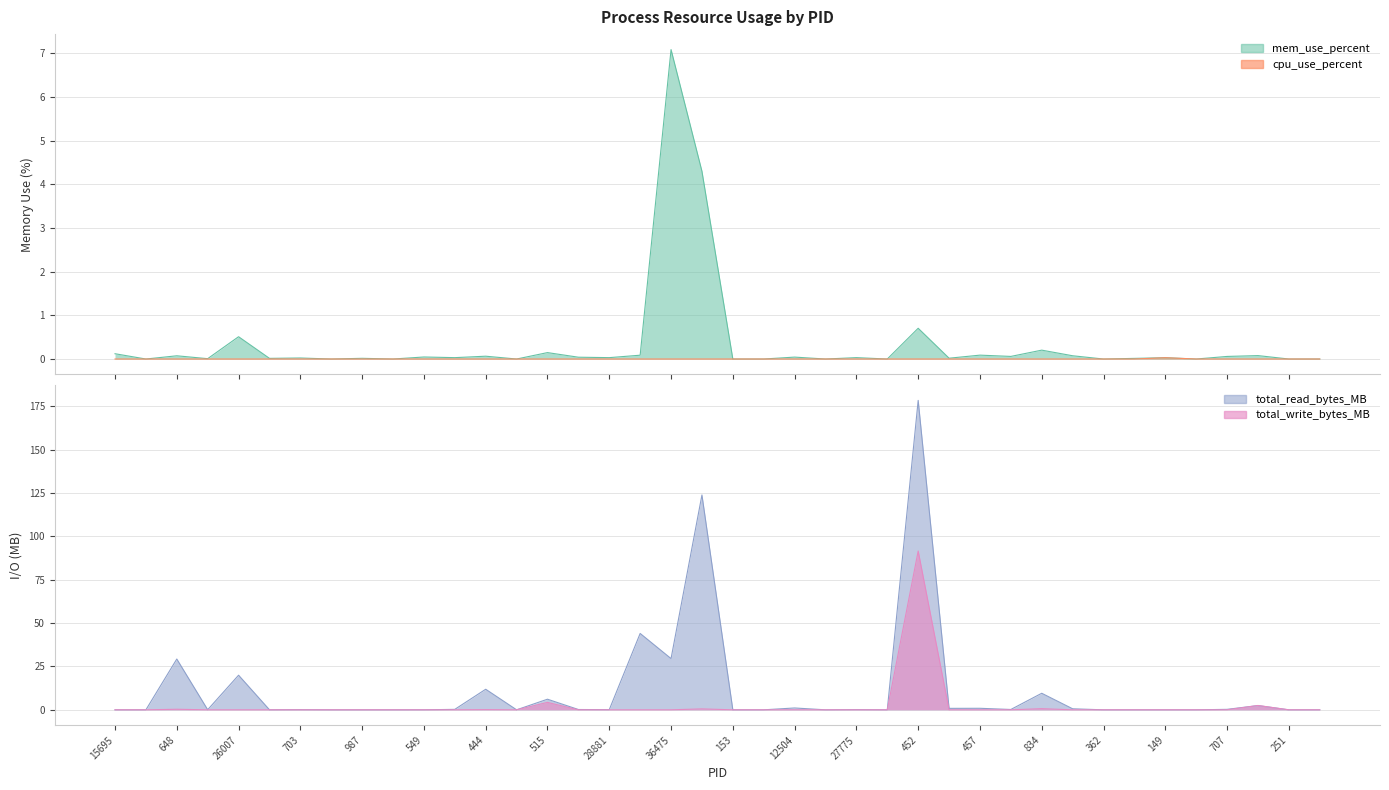

Reading right to left, list all the values displayed in this chart.

mem_use_percent: 0.0	0.0	0.1	0.1	0.0	0.0	0.0	0.0	0.1	0.2	0.1	0.1	0.0	0.7	0.0	0.0	0.0	0.0	0.0	0.0	4.3	7.1	0.1	0.0	0.0	0.1	0.0	0.1	0.0	0.0	0.0	0.0	0.0	0.0	0.0	0.5	0.0	0.1	0.0	0.1
cpu_use_percent: 0.0	0.0	0.0	0.0	0.0	0.0	0.0	0.0	0.0	0.0	0.0	0.0	0.0	0.0	0.0	0.0	0.0	0.0	0.0	0.0	0.0	0.0	0.0	0.0	0.0	0.0	0.0	0.0	0.0	0.0	0.0	0.0	0.0	0.0	0.0	0.0	0.0	0.0	0.0	0.0
total_read_bytes_MB: 0.0	0.0	2.4	0.3	0.0	0.0	0.0	0.0	0.6	9.5	0.2	0.9	0.8	178.4	0.0	0.1	0.0	1.1	0.0	0.0	123.8	29.5	44.0	0.1	0.2	6.1	0.0	11.9	0.3	0.0	0.0	0.0	0.0	0.1	0.0	19.9	0.1	29.3	0.0	0.0
total_write_bytes_MB: 0.0	0.0	2.5	0.0	0.0	0.0	0.0	0.0	0.0	0.7	0.0	0.0	0.0	91.5	0.0	0.0	0.0	0.0	0.0	0.0	0.5	0.0	0.0	0.0	0.0	4.3	0.0	0.1	0.0	0.0	0.0	0.0	0.0	0.0	0.0	0.0	0.0	0.3	0.0	0.0